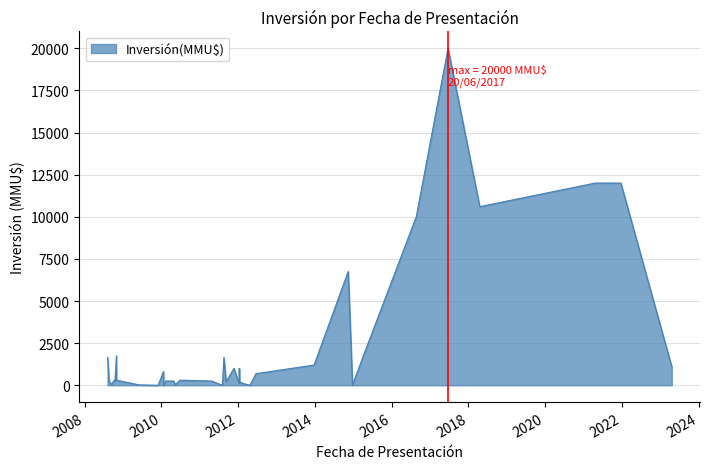

What is the difference between the second highest and minimum values?

12000